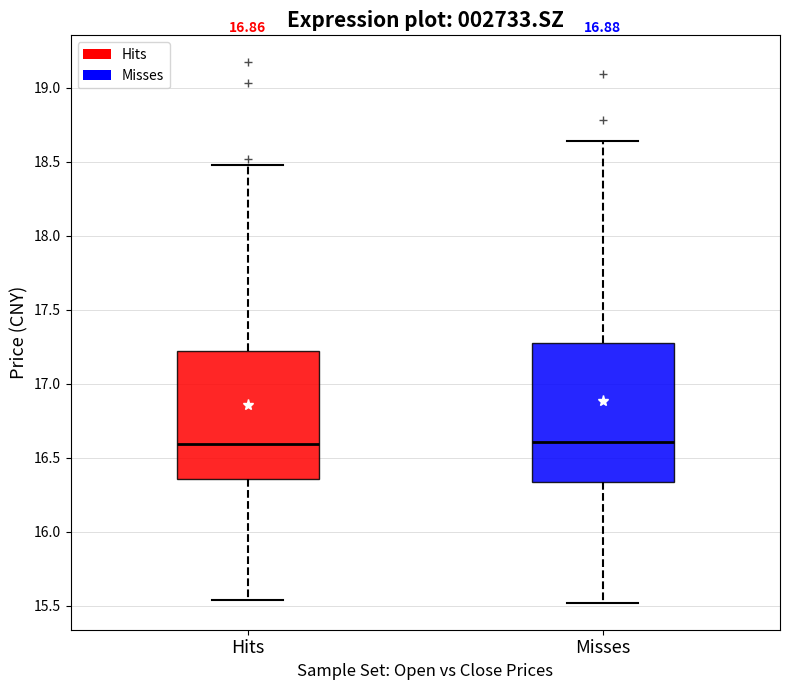

Reading left to right, transcribe this box plot: for each box, give where its median line is, the range the box spans, and where its two whiskers end, as read against the y-axis. The values are not printed on the chart, so give them approximately, as read against the axis.

Hits: median 16.60, box 16.35 to 17.20, whiskers 15.55 to 18.50
Misses: median 16.60, box 16.35 to 17.30, whiskers 15.50 to 18.65